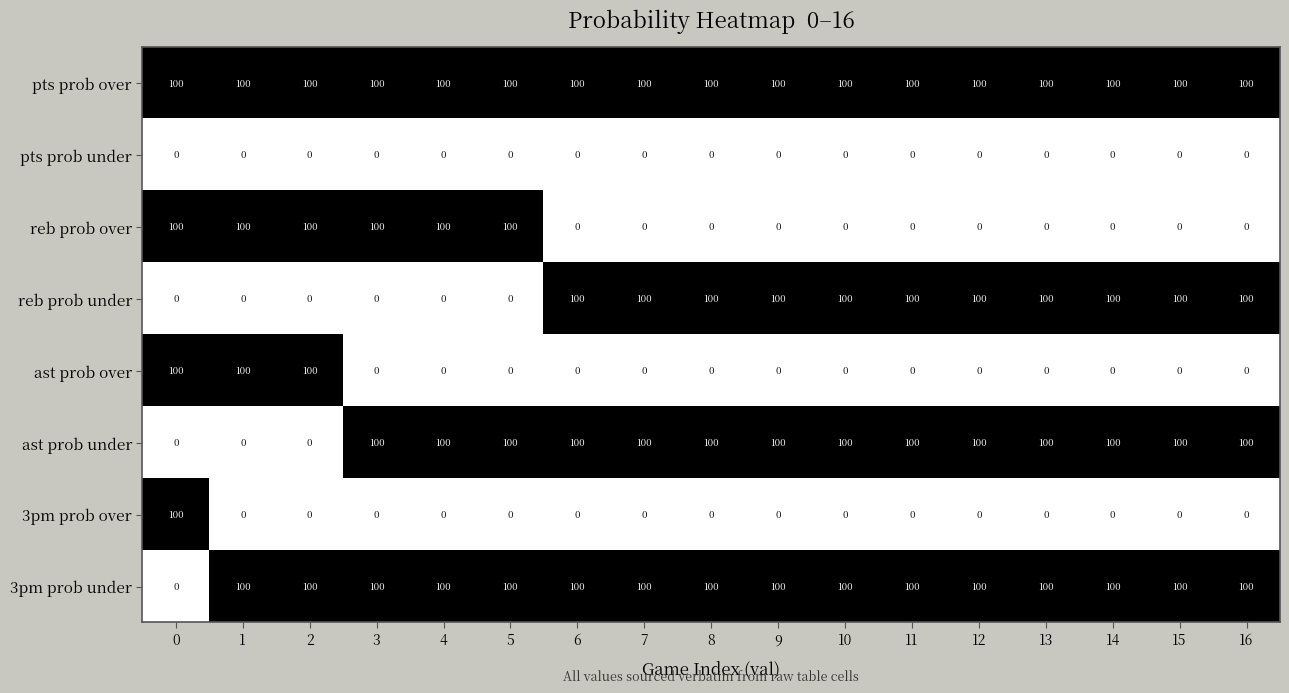

Which series has the largest total across all categories?

pts prob over